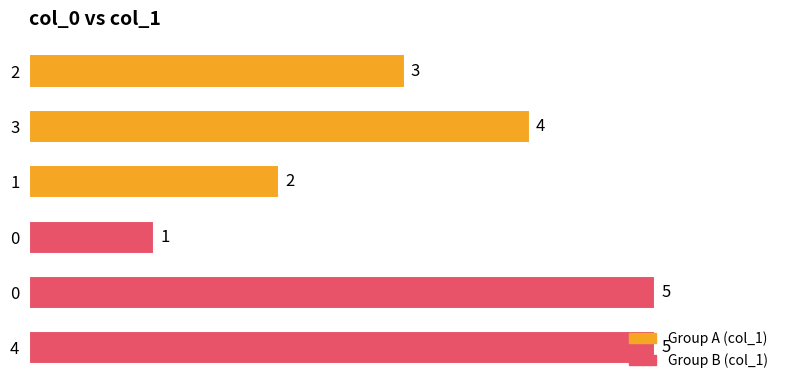

What is the minimum value shown in the chart?

1